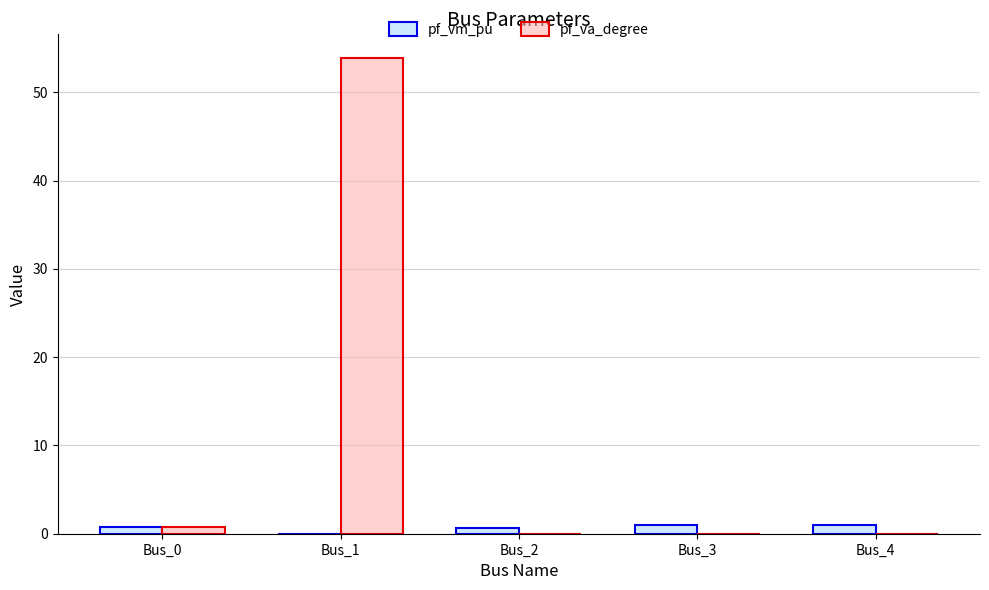

How many groups of bars are there?

5